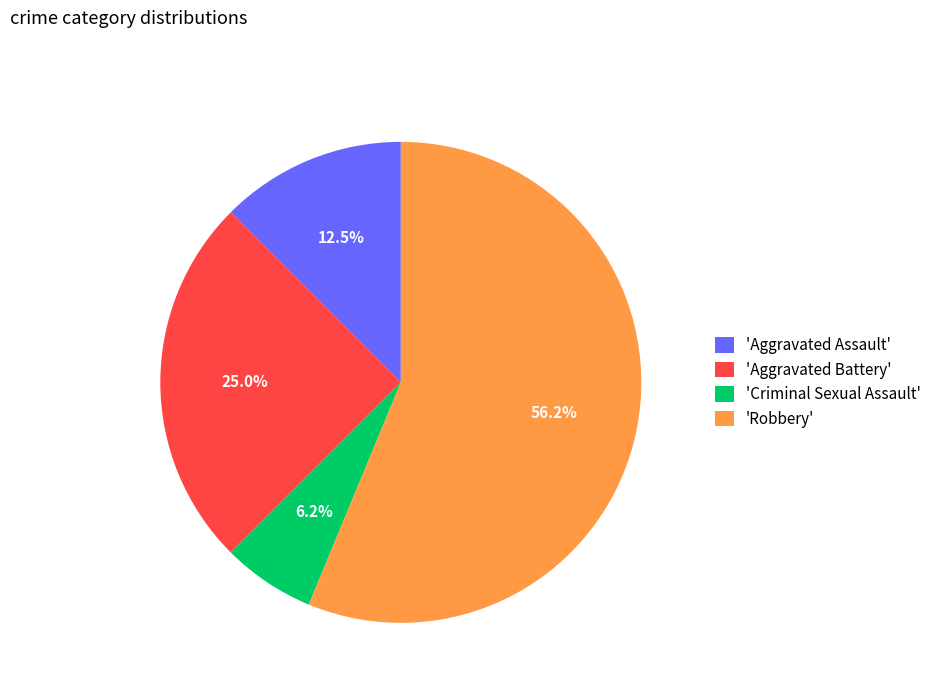

Which has a higher value, 'Robbery' or 'Aggravated Battery'?

'Robbery'